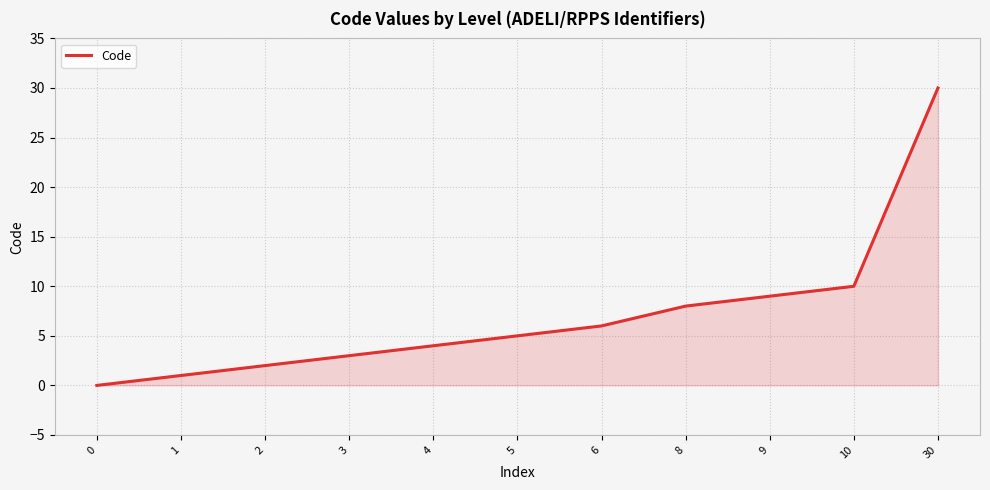

What is the greatest value displayed?

30